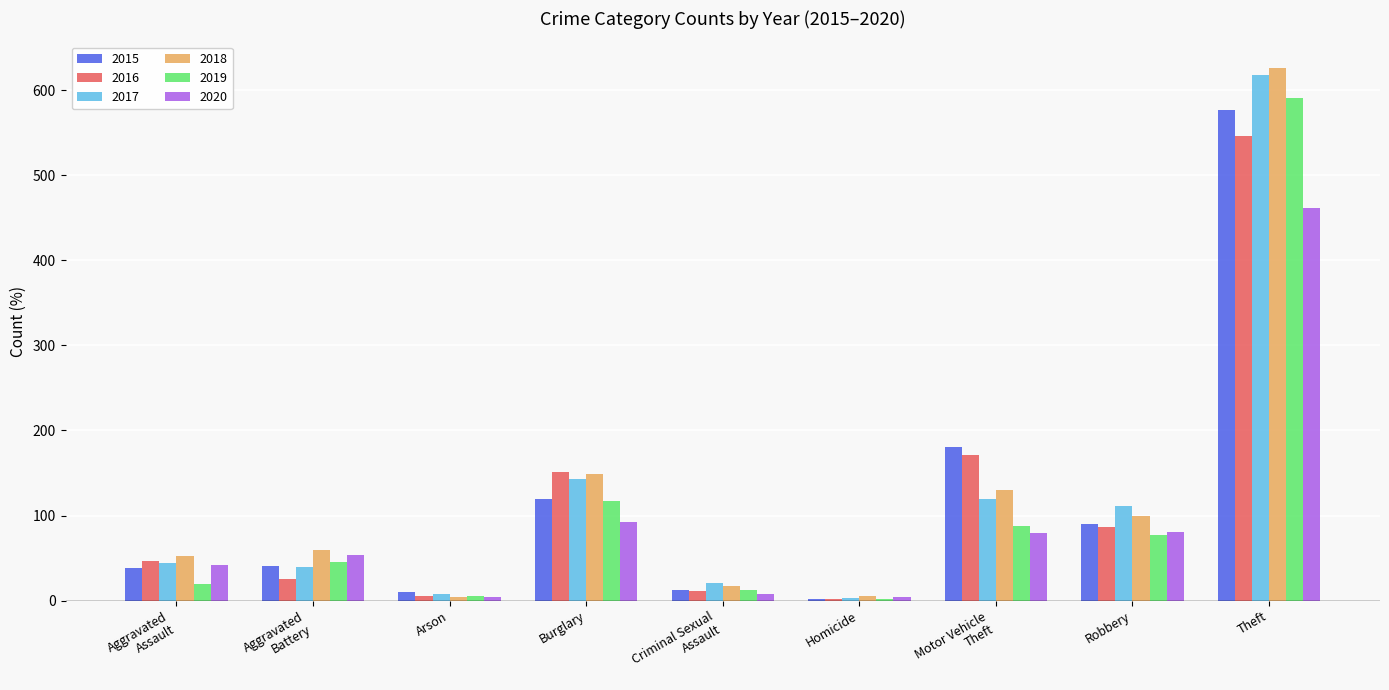

Which series changed the most between Burglary and Theft?

2018